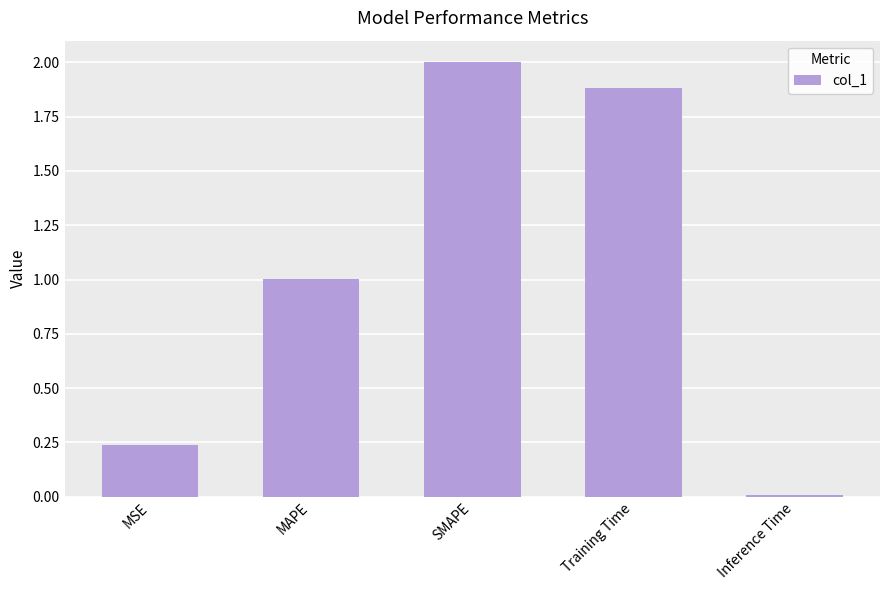

Which has a higher value, Training Time or SMAPE?

SMAPE